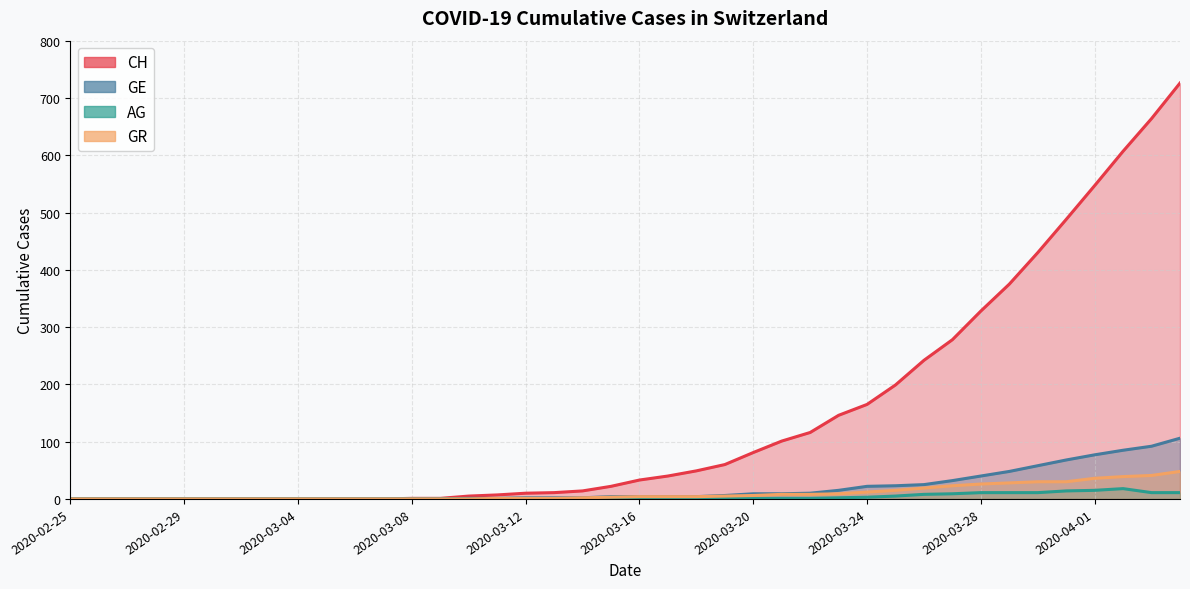

Which category has the highest value across all series?

2020-04-04